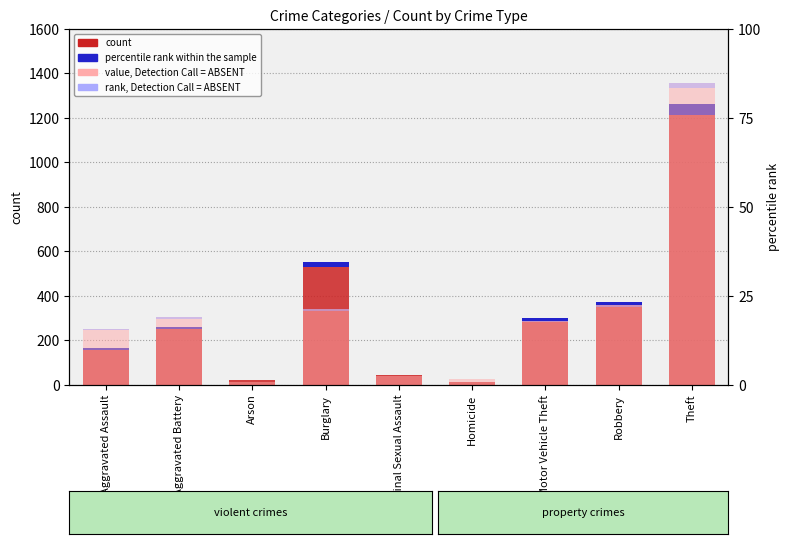

What is the label of the 5th bar from the right?

Criminal Sexual Assault